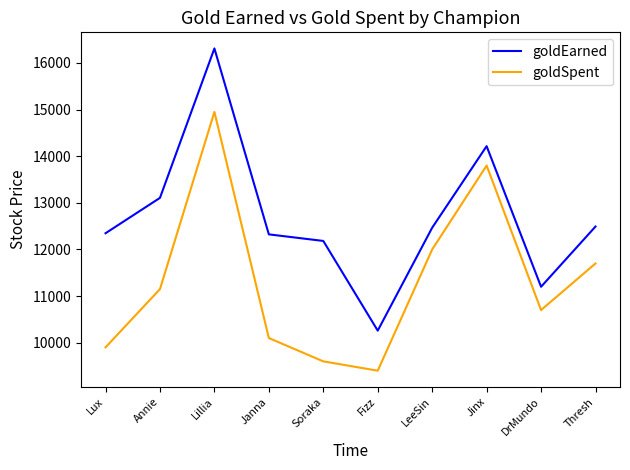

What is the approximate value of goldSpent at Thresh?

11700